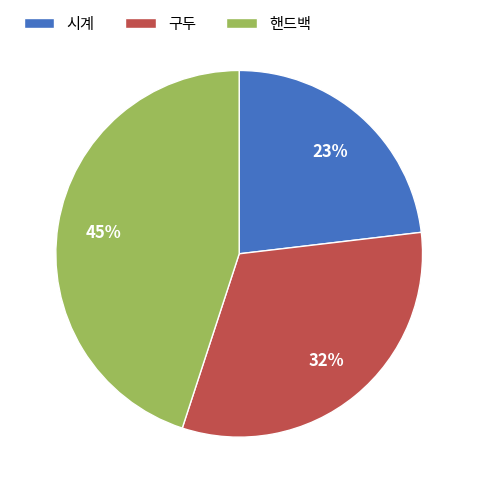

To the nearest percent, what is the difference between the 구두 and 시계 slice percentages?

9%